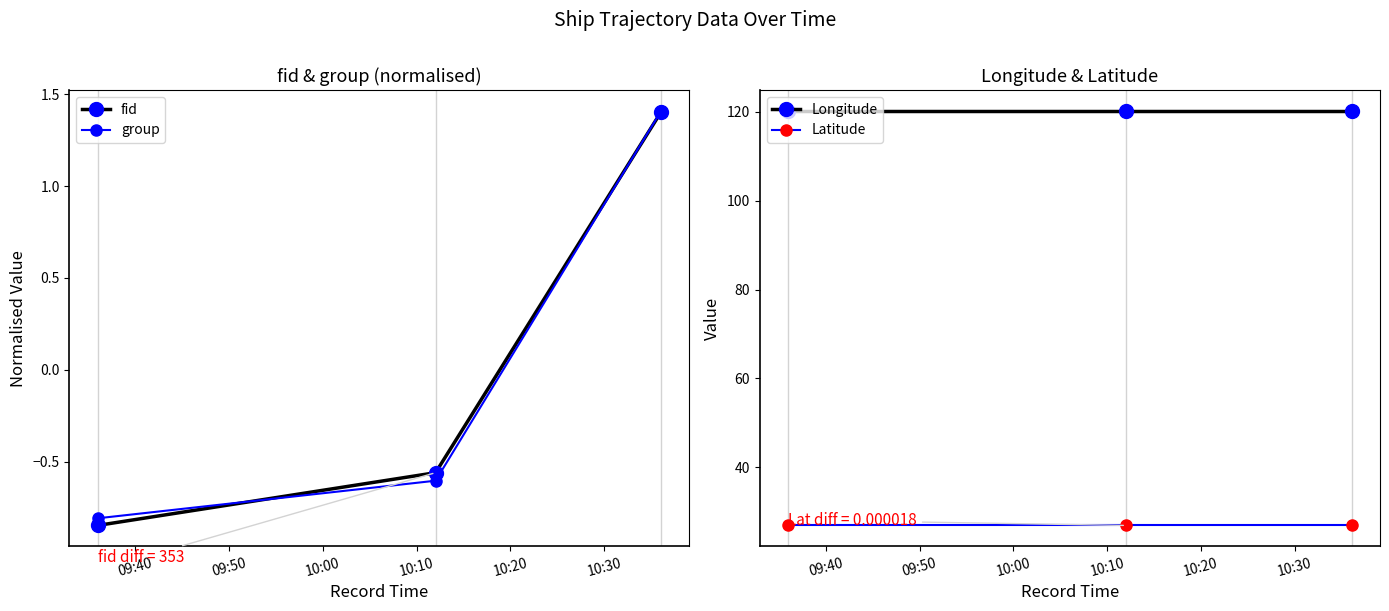

What is the highest value of the group series?

1.4